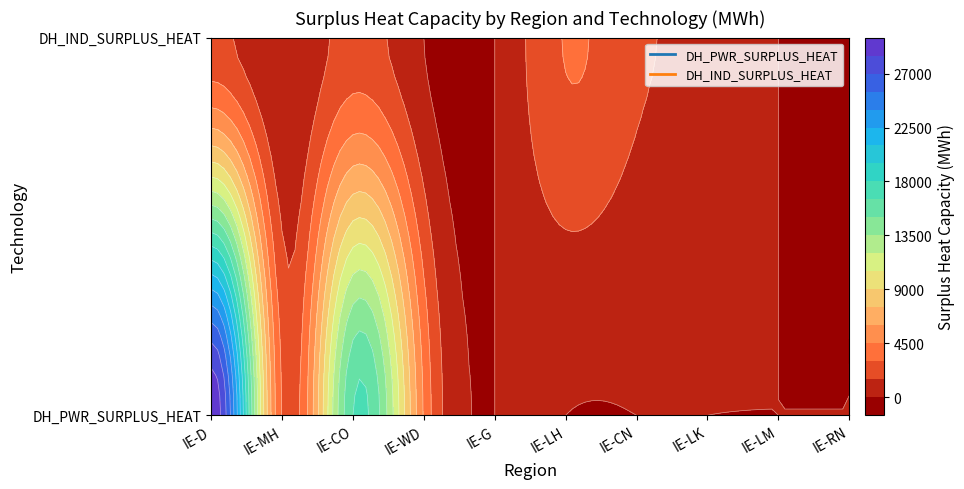

What is the spread (max minus min) of values at IE-MH?

2871.5